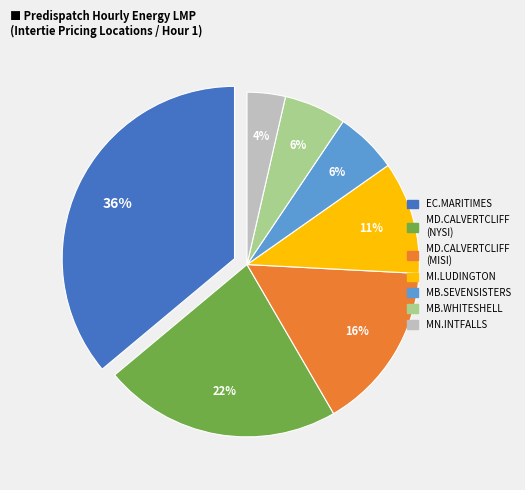

Count the number of slices in the pie.

7